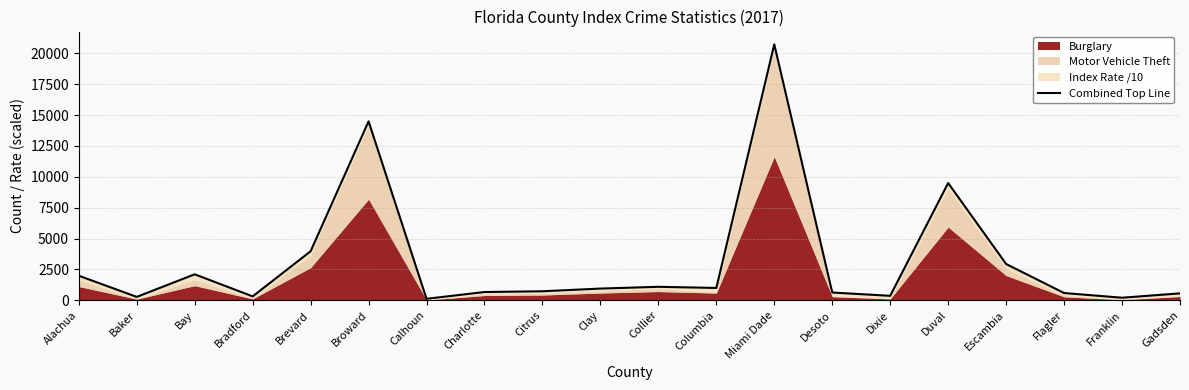

What is the ratio of the value at Bradford to the value at Charlotte?

0.5